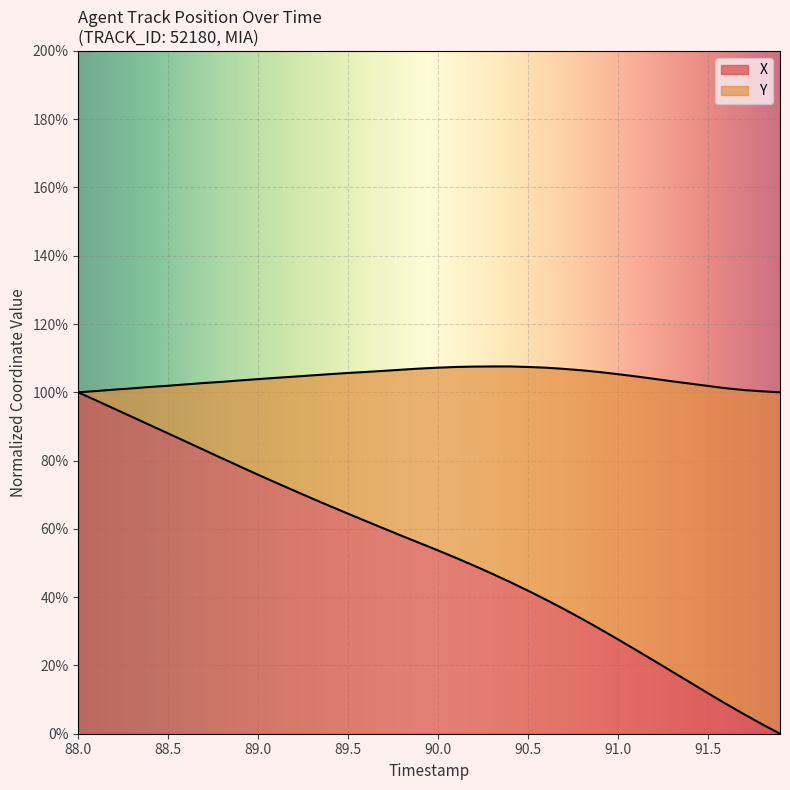

What is the difference between the maximum and minimum values?

100.0